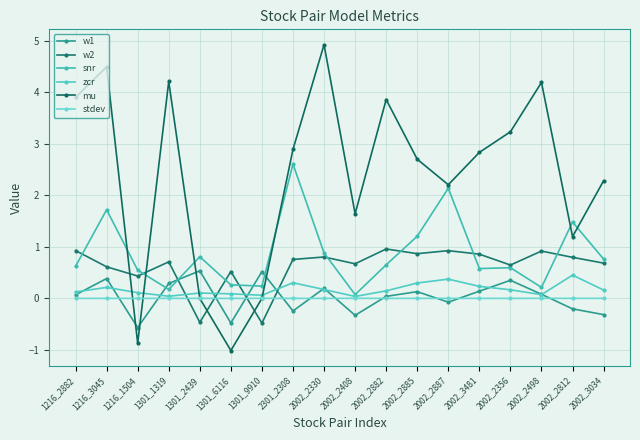

How many lines are shown in the chart?

6